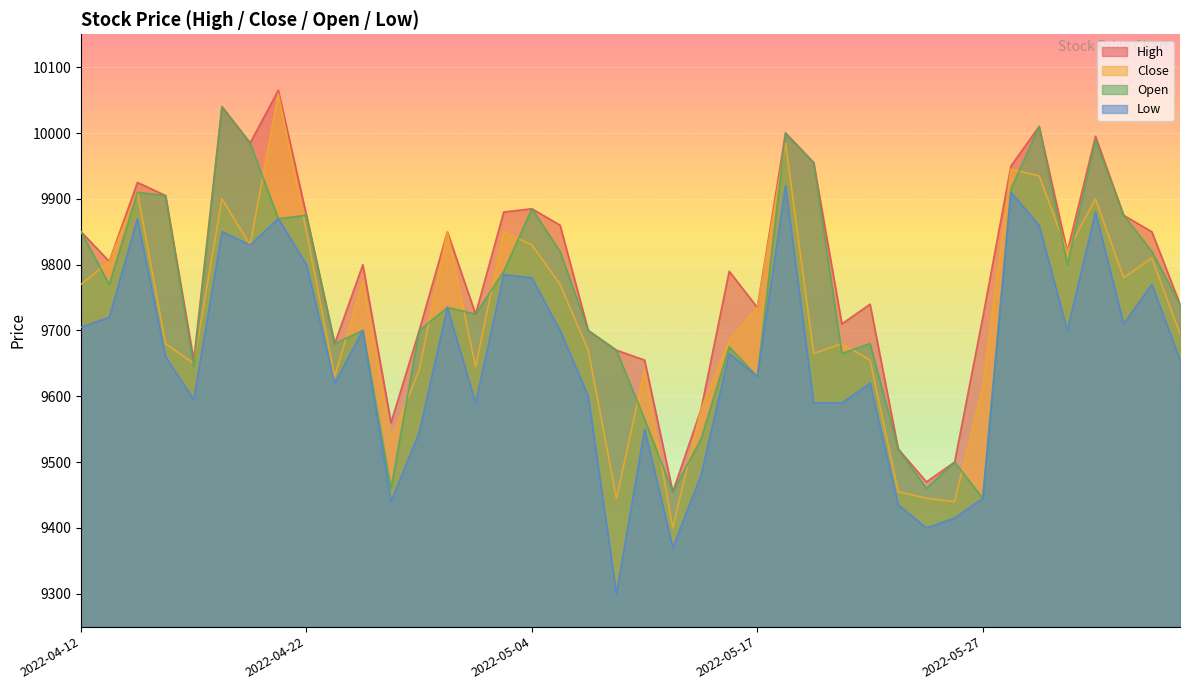

What is the average value of the Low series?

9657